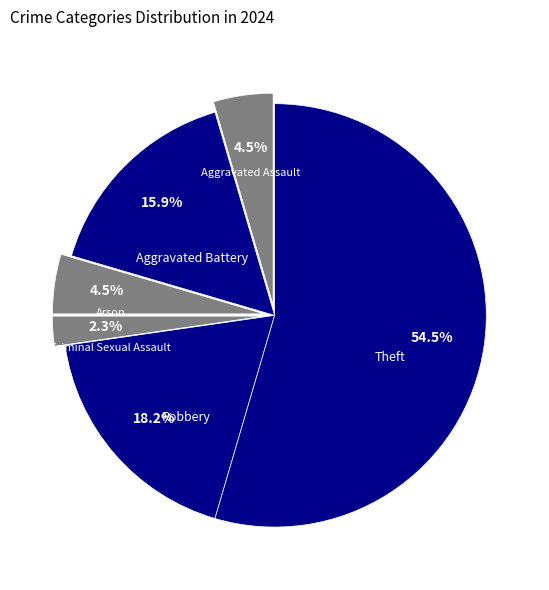

Count the number of slices in the pie.

6